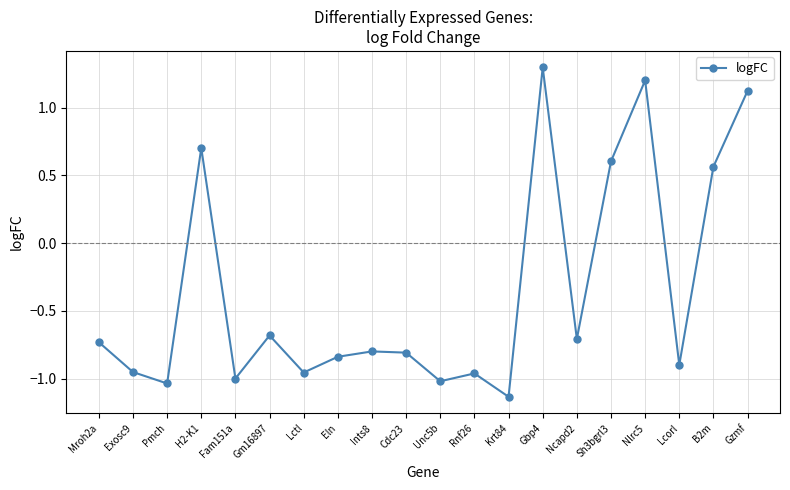

The chart shows a value of -0.5 at Fam151a. True or false?

False